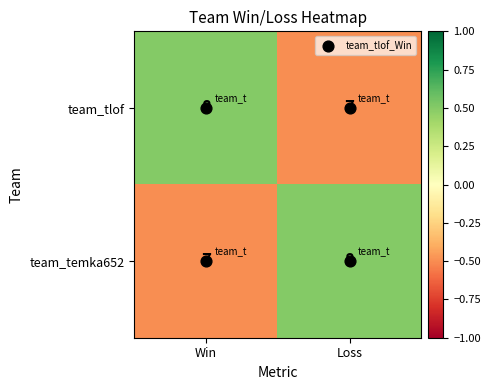

The team_temka652 series shows 4 at Loss. True or false?

False